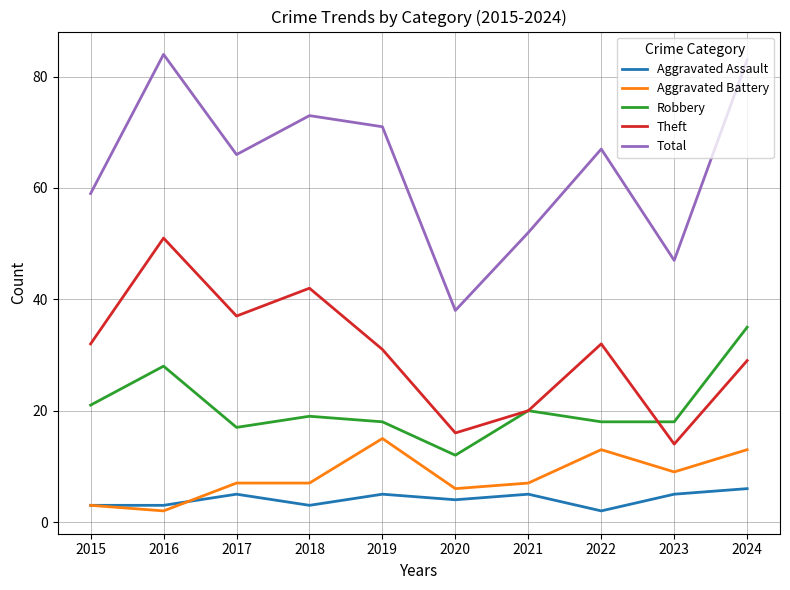

What are all the series names shown in the legend?

Aggravated Assault, Aggravated Battery, Robbery, Theft, Total